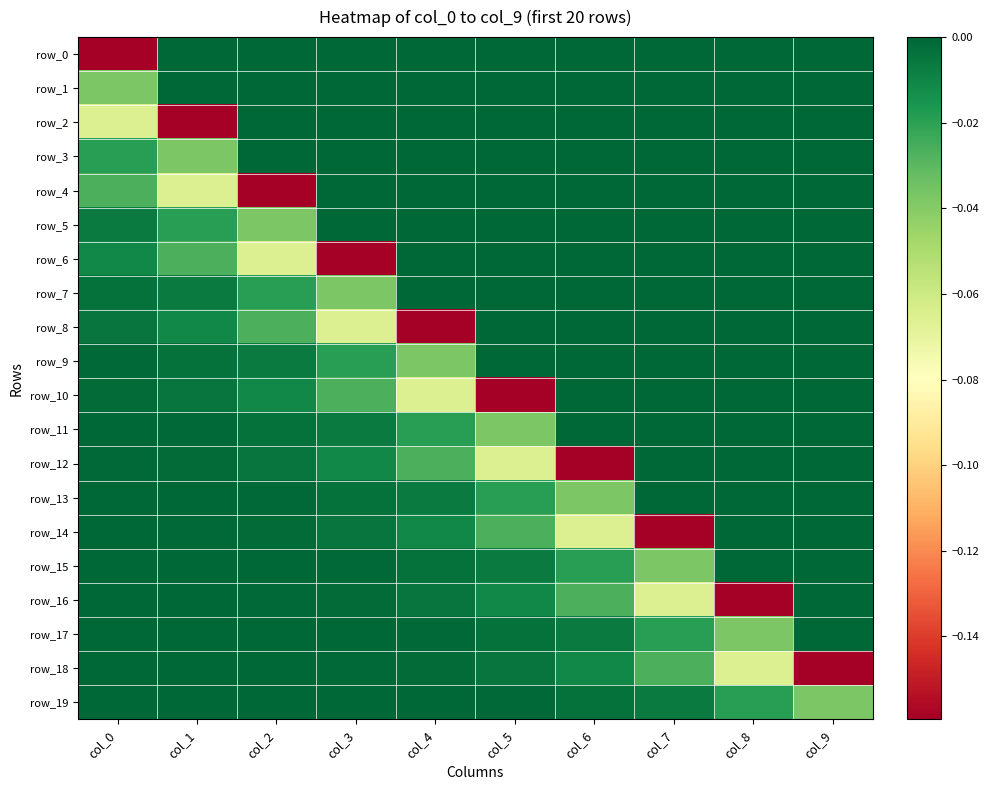

How many row_3 values are between 0 and 1?

8